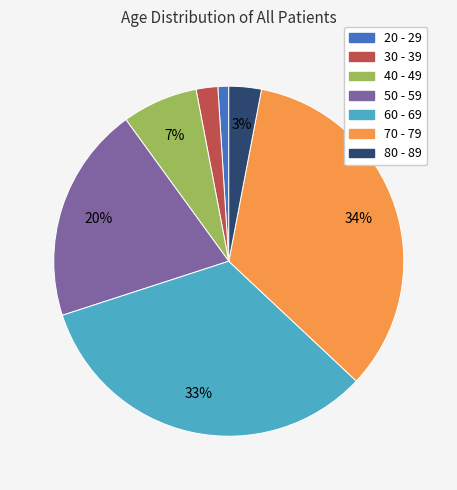

The 40 - 49 slice represents 1% of the pie. True or false?

False